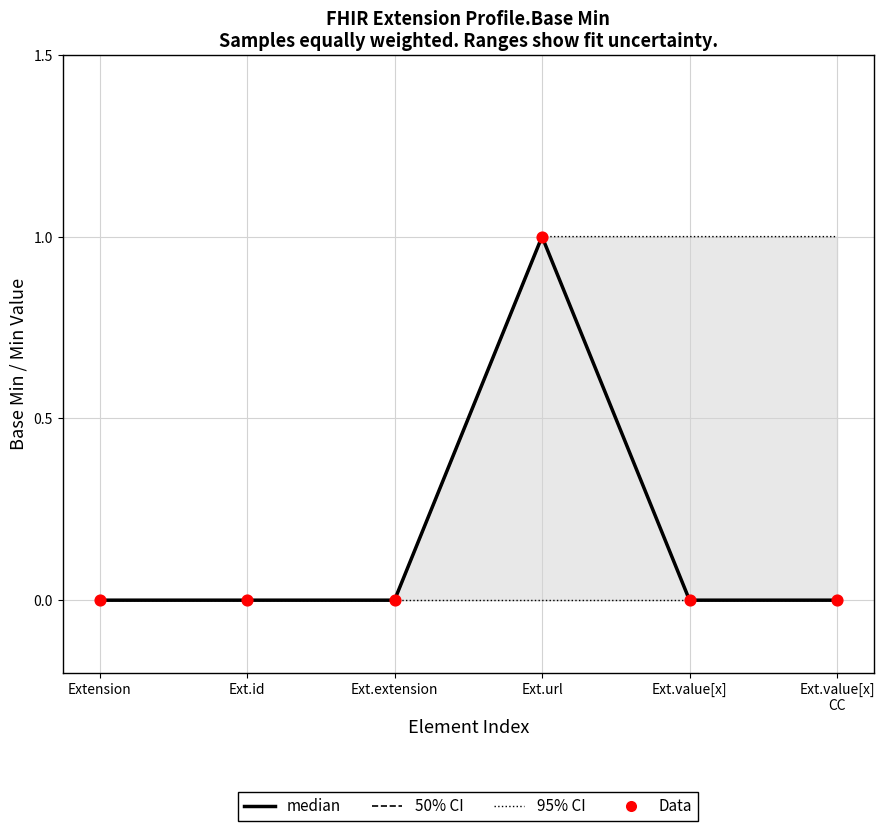

At how many categories does at least one series exceed 0?

1